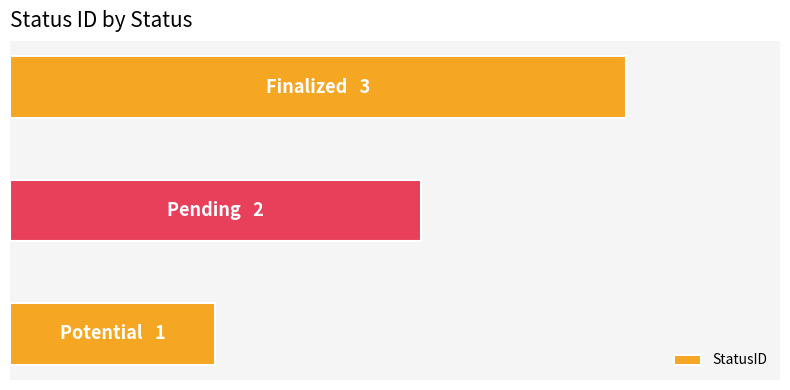

What is the difference between the second highest and minimum values?

1